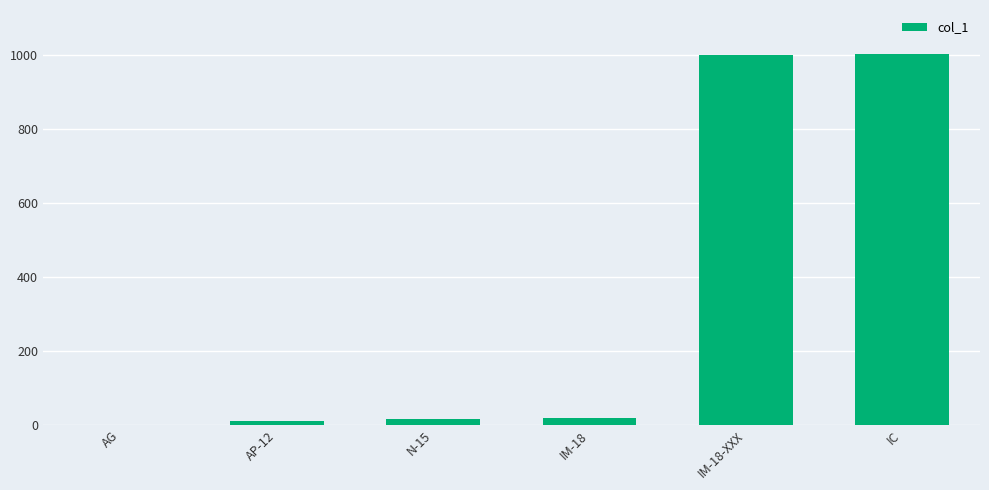

What is the difference between the values at IM-18 and N-15?

3